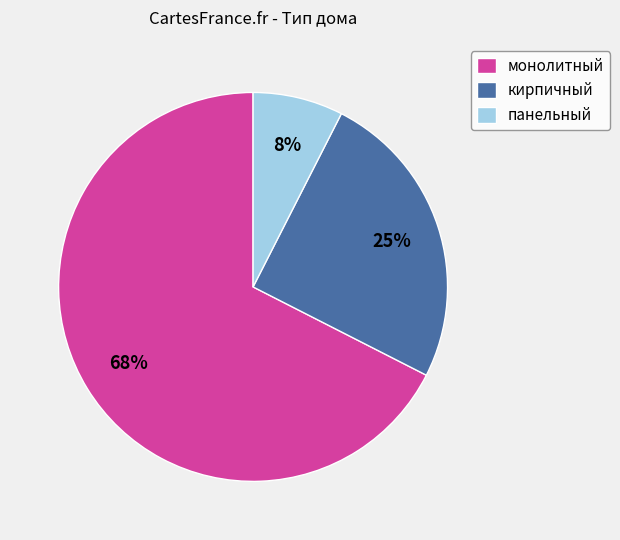

Between кирпичный and монолитный, which is larger?

монолитный